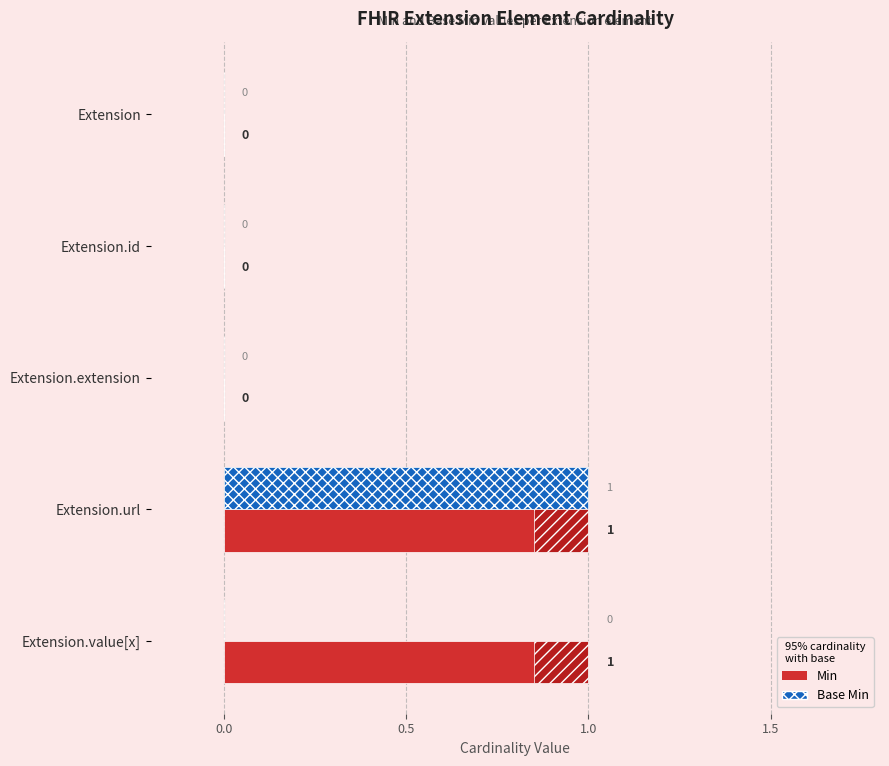

True or false: Base Min has a value of 0 at Extension.id.

True